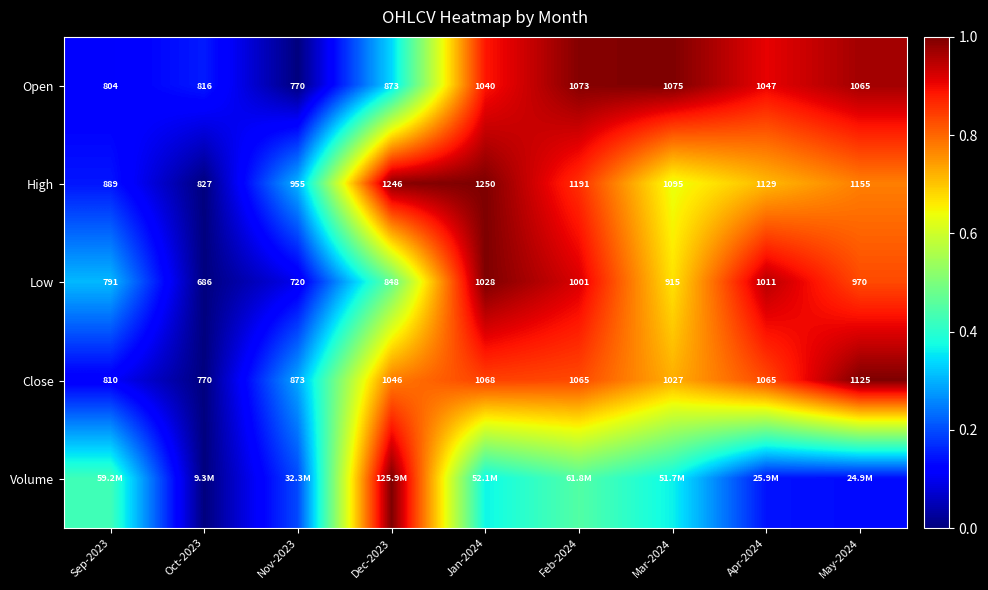

The value of Open at Mar-2024 is 1.5. True or false?

False